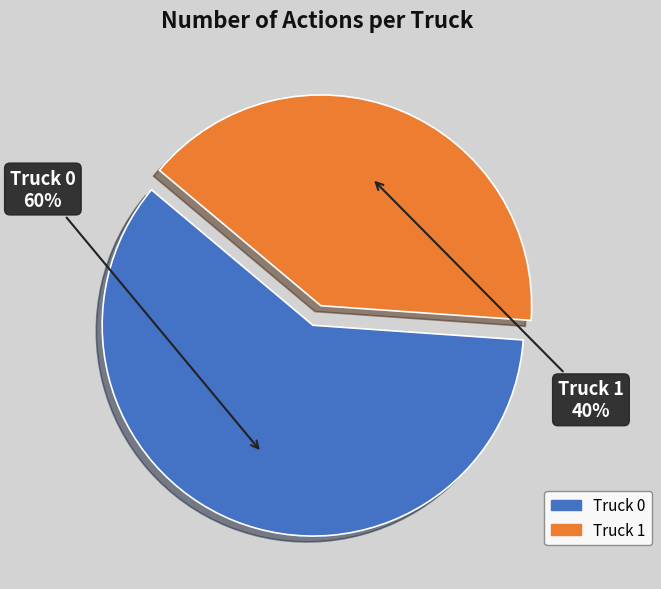

Rank the categories by value from highest to lowest.

Truck 0, Truck 1